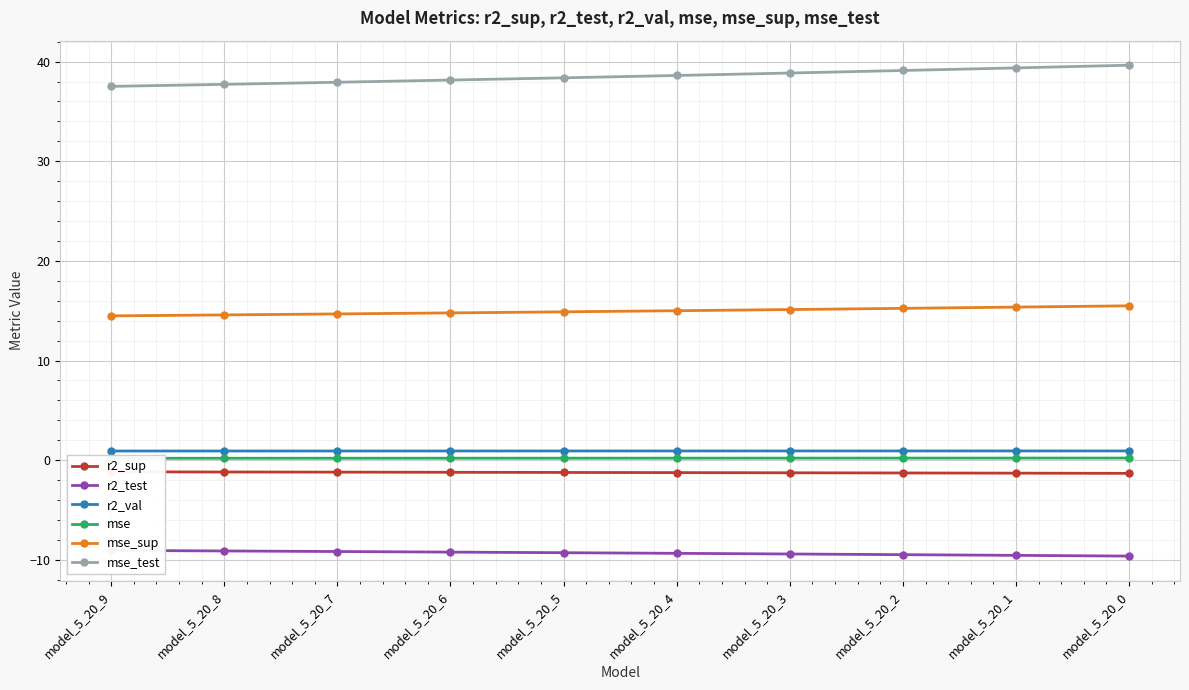

Is it true that r2_sup equals -2.0 at model_5_20_1?

False